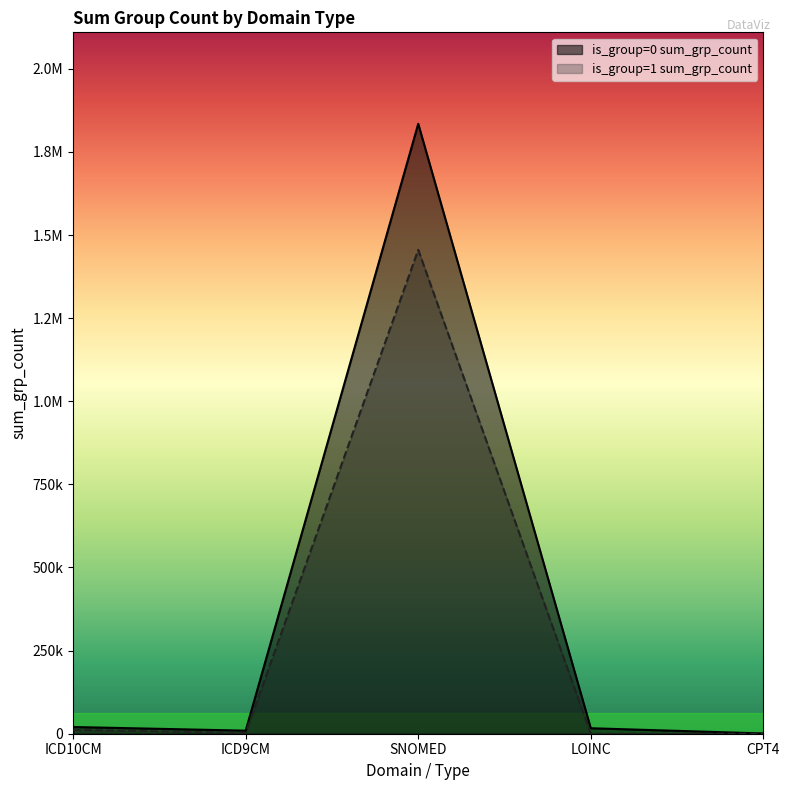

At how many categories does at least one series exceed 99683?

1